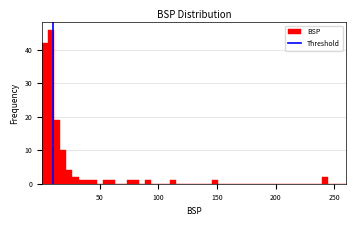

Read against the x-axis, roughly where is the centre of the tallest bar?

10